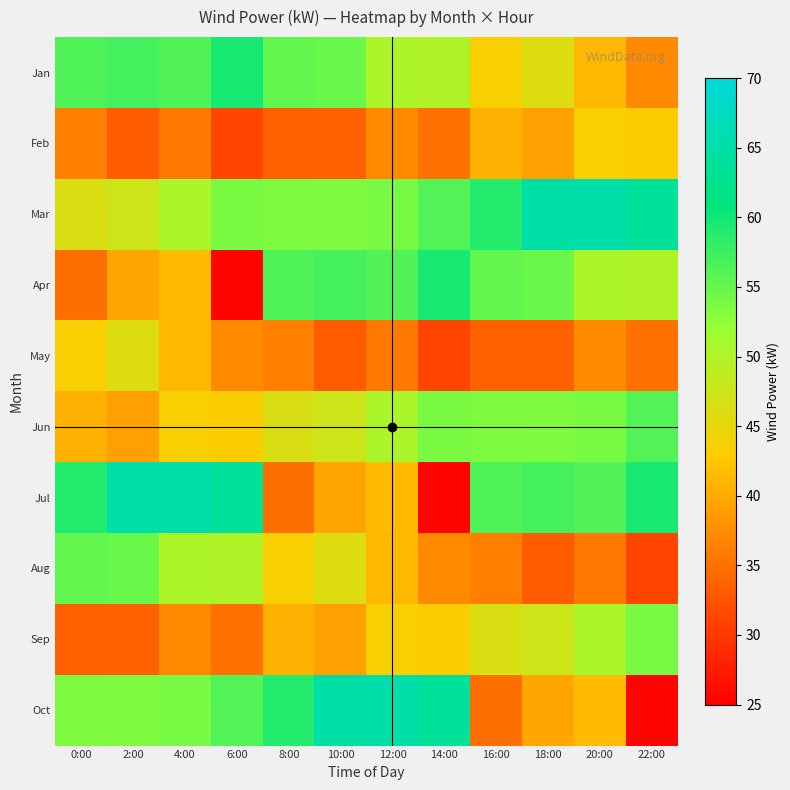

Reading left to right, extract all data points from this chart.

Jan: 0:00=56.3	2:00=56.9	4:00=56.3	6:00=59.6	8:00=55.3	10:00=54.8	12:00=50.4	14:00=50.0	16:00=43.7	18:00=46.0	20:00=41.2	22:00=37.2
Feb: 0:00=36.4	2:00=33.2	4:00=35.7	6:00=31.2	8:00=33.5	10:00=33.5	12:00=37.2	14:00=35.1	16:00=40.7	18:00=39.2	20:00=43.6	22:00=43.3
Mar: 0:00=46.3	2:00=47.5	4:00=50.5	6:00=53.8	8:00=53.6	10:00=53.5	12:00=53.8	14:00=56.2	16:00=58.9	18:00=64.9	20:00=65.3	22:00=63.6
Apr: 0:00=34.9	2:00=39.7	4:00=41.6	6:00=25.4	8:00=56.3	10:00=56.9	12:00=56.3	14:00=59.6	16:00=55.3	18:00=54.8	20:00=50.4	22:00=50.0
May: 0:00=43.7	2:00=46.0	4:00=41.2	6:00=37.2	8:00=36.4	10:00=33.2	12:00=35.7	14:00=31.2	16:00=33.5	18:00=33.5	20:00=37.2	22:00=35.1
Jun: 0:00=40.7	2:00=39.2	4:00=43.6	6:00=43.3	8:00=46.3	10:00=47.5	12:00=50.5	14:00=53.8	16:00=53.6	18:00=53.5	20:00=53.8	22:00=56.2
Jul: 0:00=58.9	2:00=64.9	4:00=65.3	6:00=63.6	8:00=34.9	10:00=39.7	12:00=41.6	14:00=25.4	16:00=56.3	18:00=56.9	20:00=56.3	22:00=59.6
Aug: 0:00=55.3	2:00=54.8	4:00=50.4	6:00=50.0	8:00=43.7	10:00=46.0	12:00=41.2	14:00=37.2	16:00=36.4	18:00=33.2	20:00=35.7	22:00=31.2
Sep: 0:00=33.5	2:00=33.5	4:00=37.2	6:00=35.1	8:00=40.7	10:00=39.2	12:00=43.6	14:00=43.3	16:00=46.3	18:00=47.5	20:00=50.5	22:00=53.8
Oct: 0:00=53.6	2:00=53.5	4:00=53.8	6:00=56.2	8:00=58.9	10:00=64.9	12:00=65.3	14:00=63.6	16:00=34.9	18:00=39.7	20:00=41.6	22:00=25.4